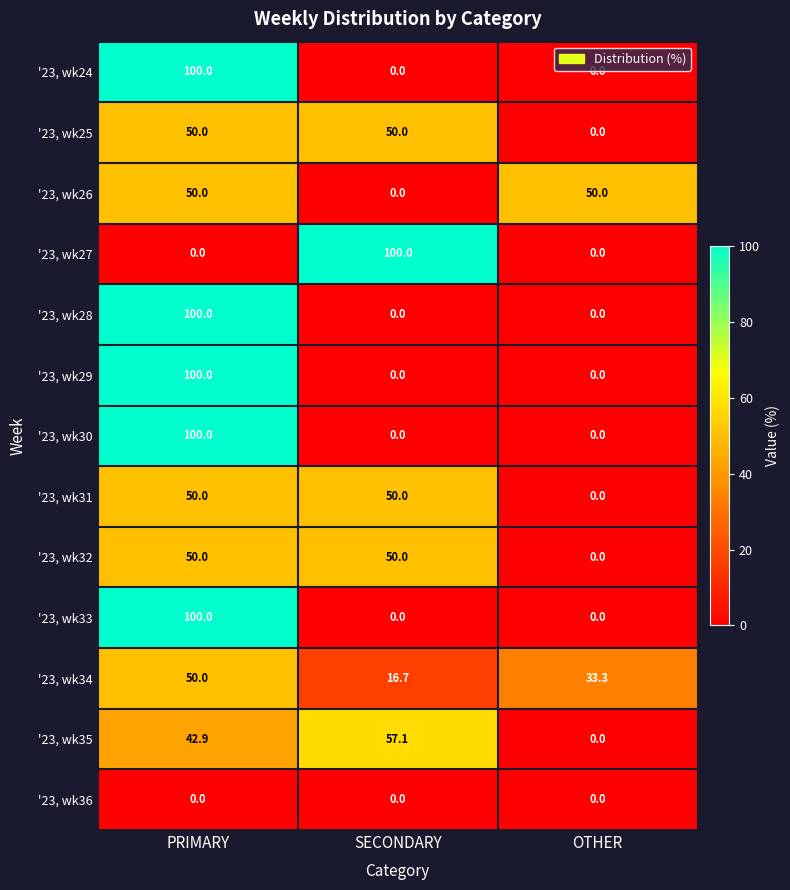

What is the difference between the highest and lowest values at SECONDARY?

100.0